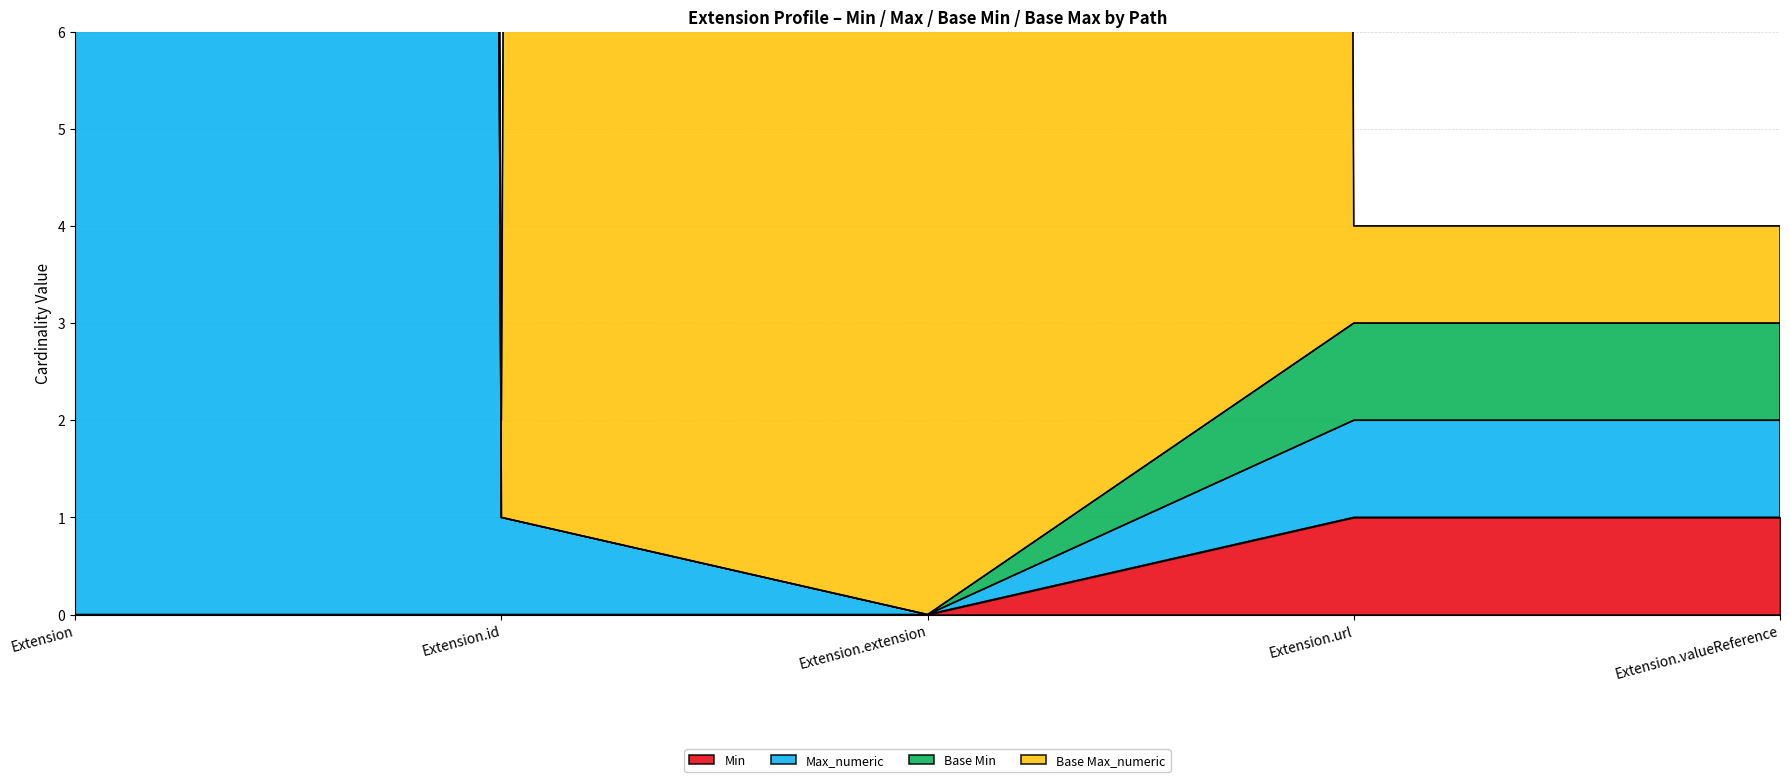

What is the label of the 2nd point from the left?

Extension.id